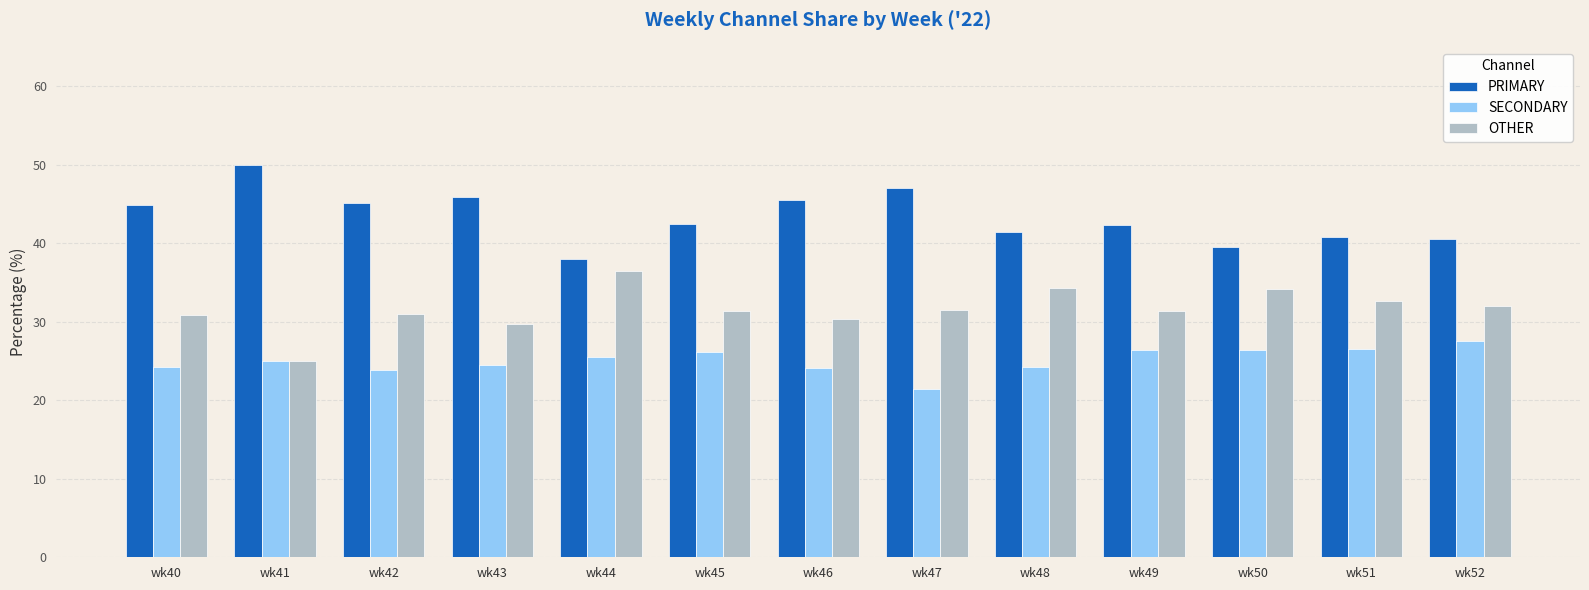

Is the value of PRIMARY at wk46 greater than the value of OTHER at wk46?

Yes